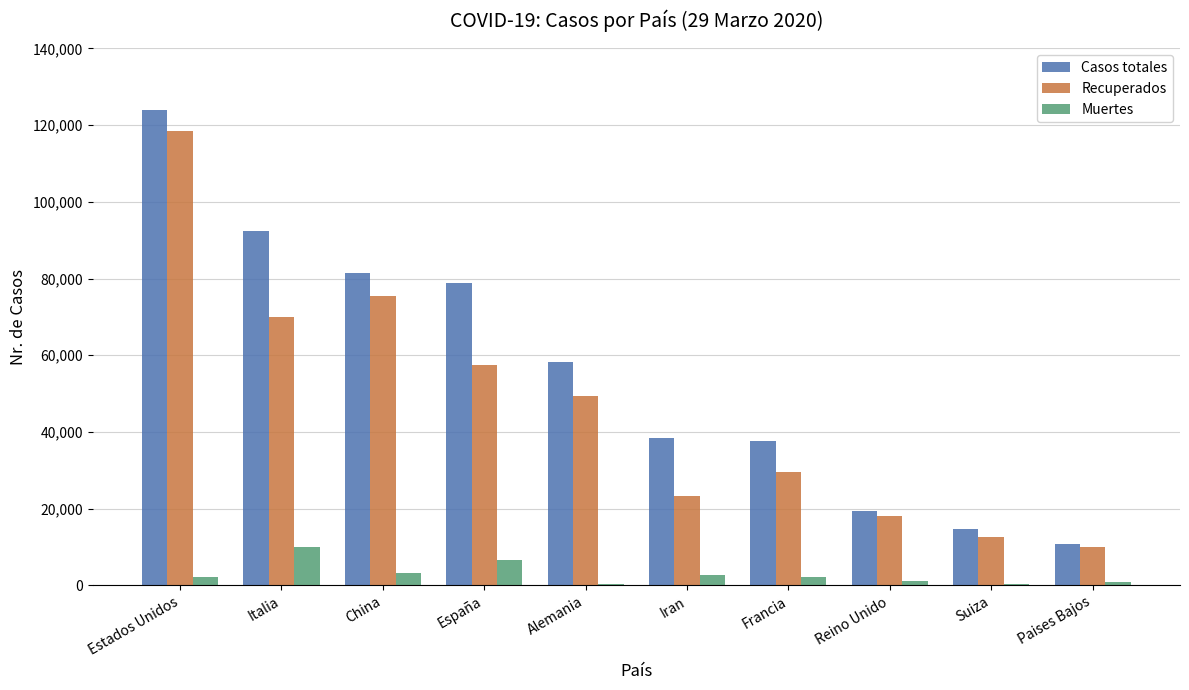

How many data points does each series have?

10